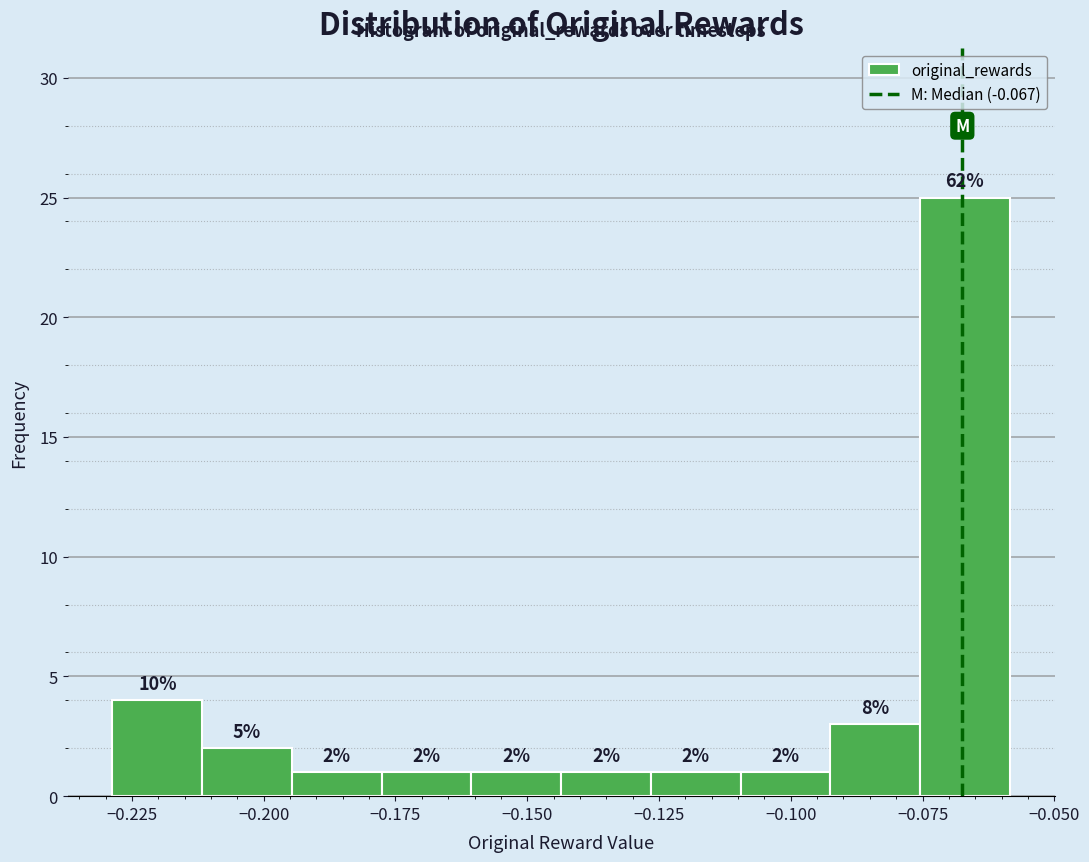

Around what value on the x-axis is the tallest bar? Give the approximate position of its centre, as read against the axis.

-0.065